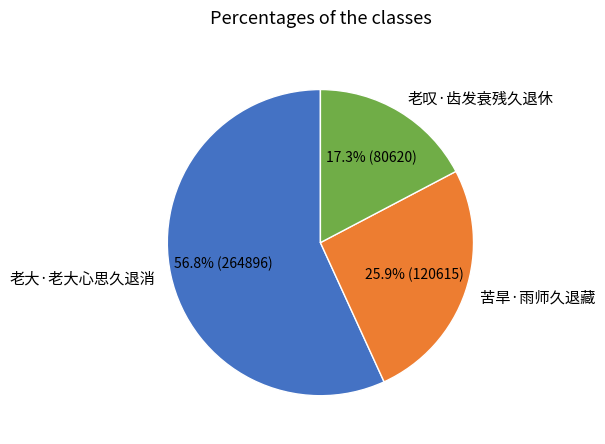

Which slice represents more than half of the pie?

老大·老大心思久退消